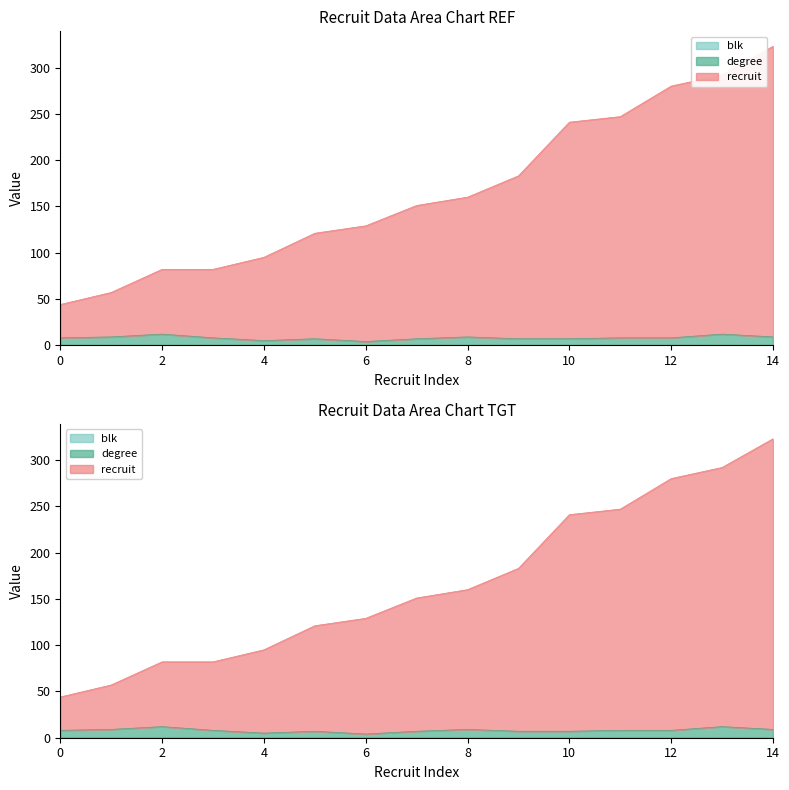

What is the value of the recruit point at the 14th from the left?

292